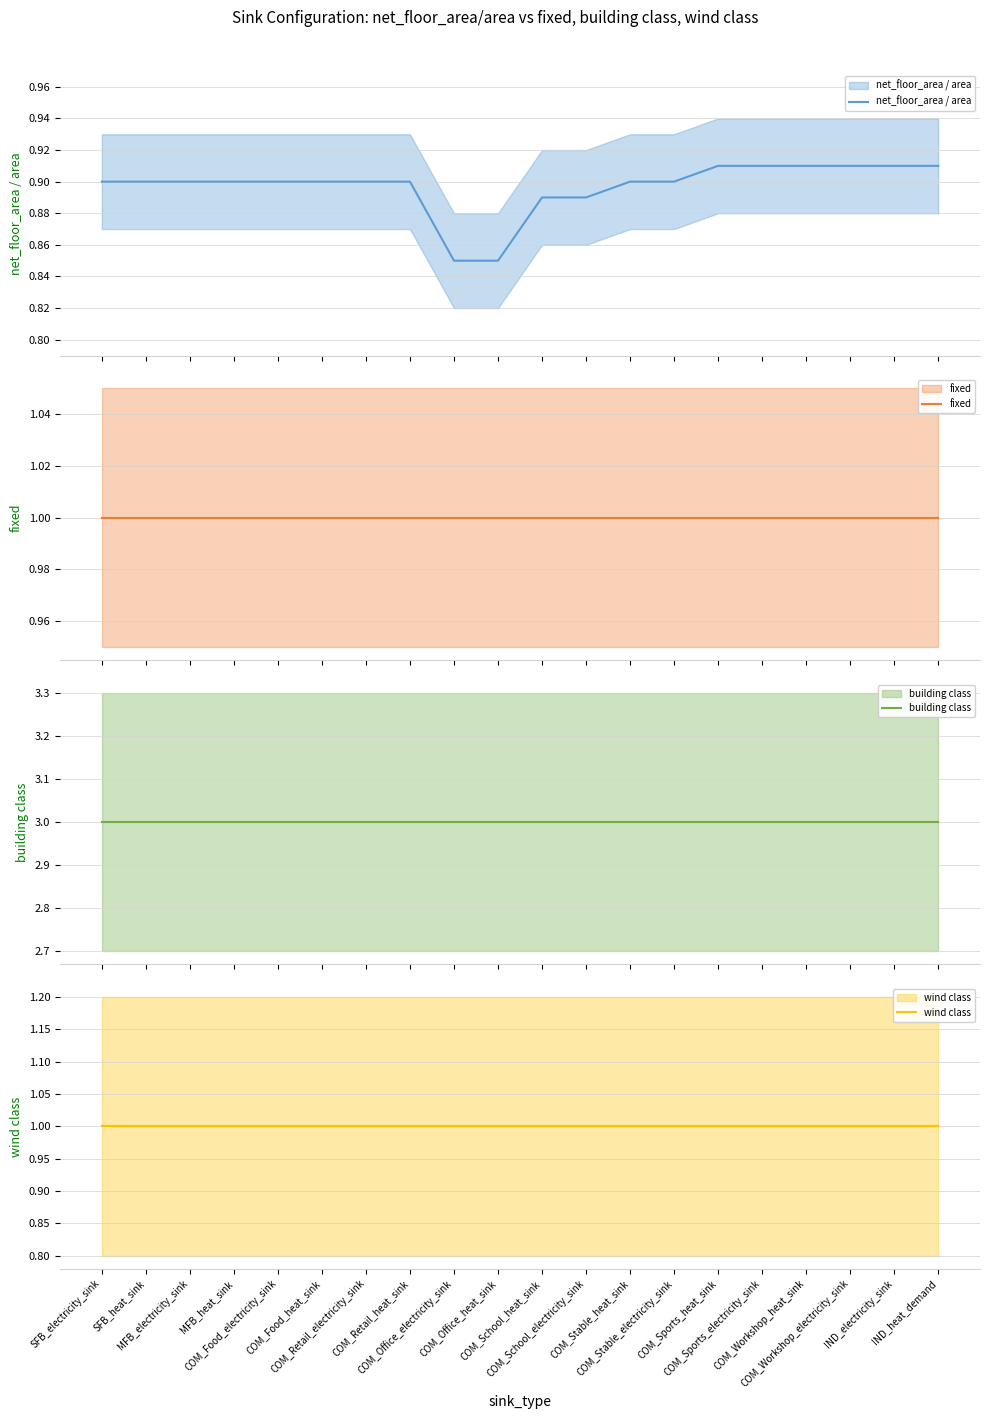

What are all the series names shown in the legend?

net_floor_area / area, fixed, building class, wind class